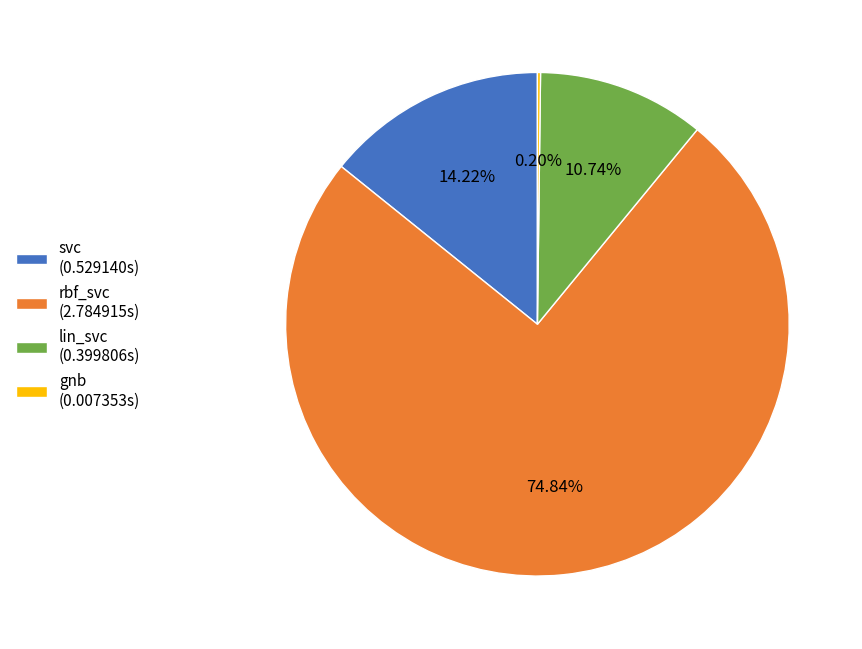

Does any single category account for the majority?

Yes